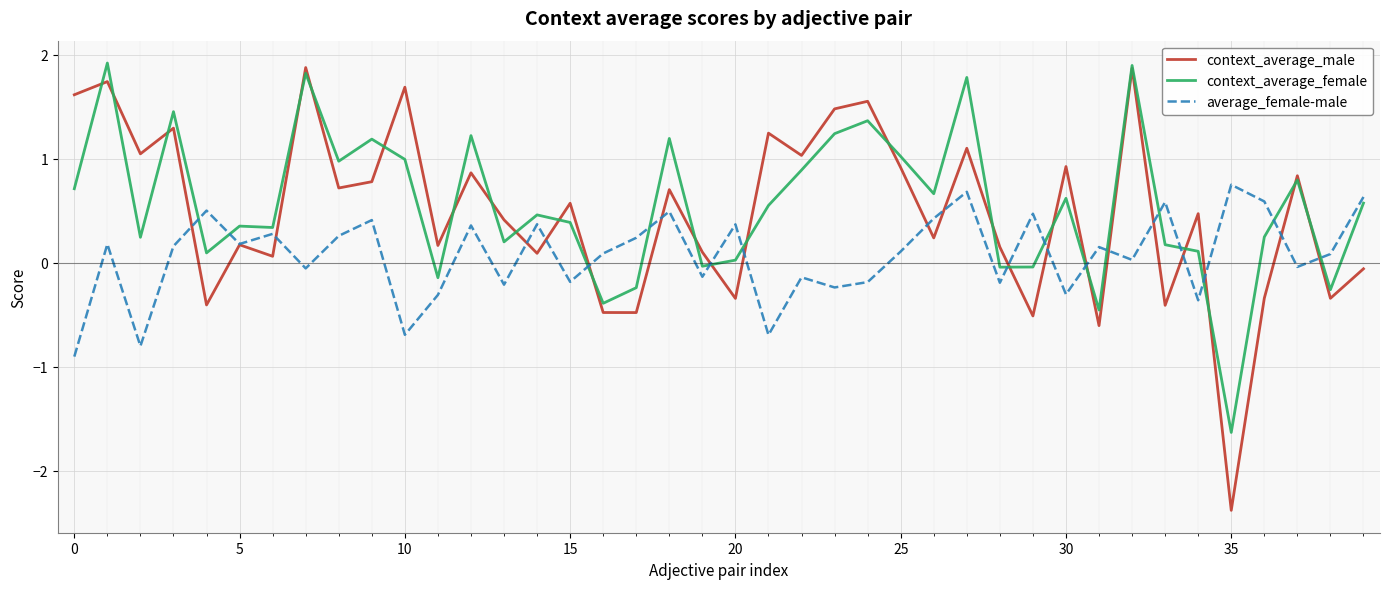

What is the smallest value displayed?

-2.4